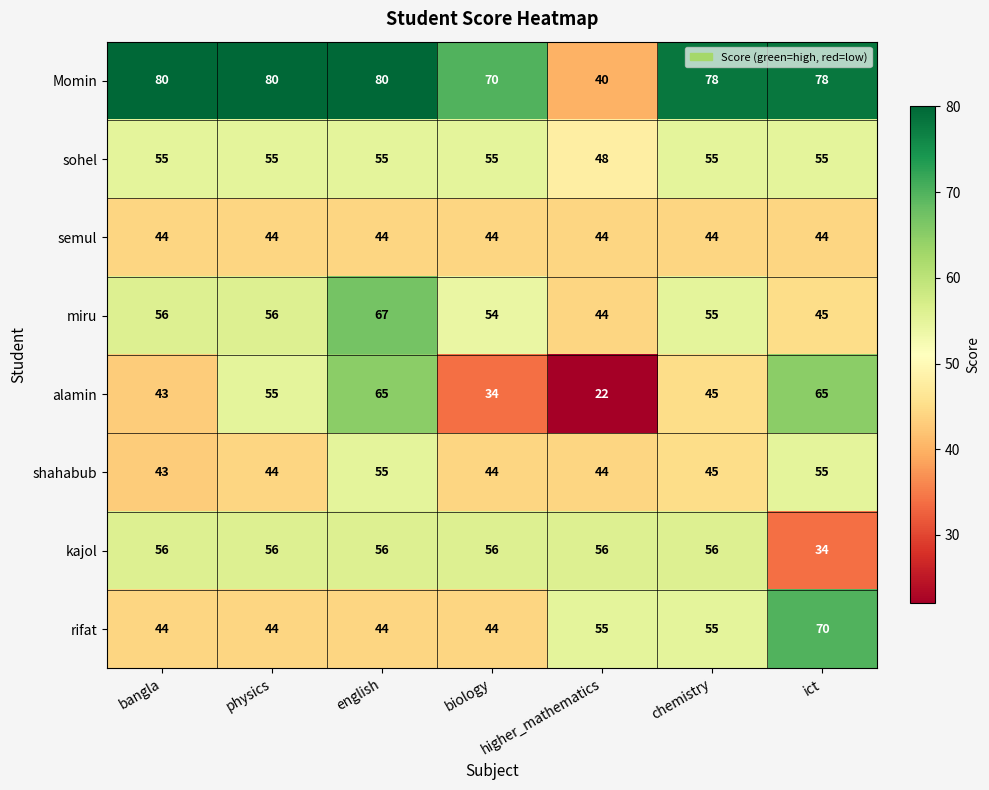

What is the sum of all sohel values?

378